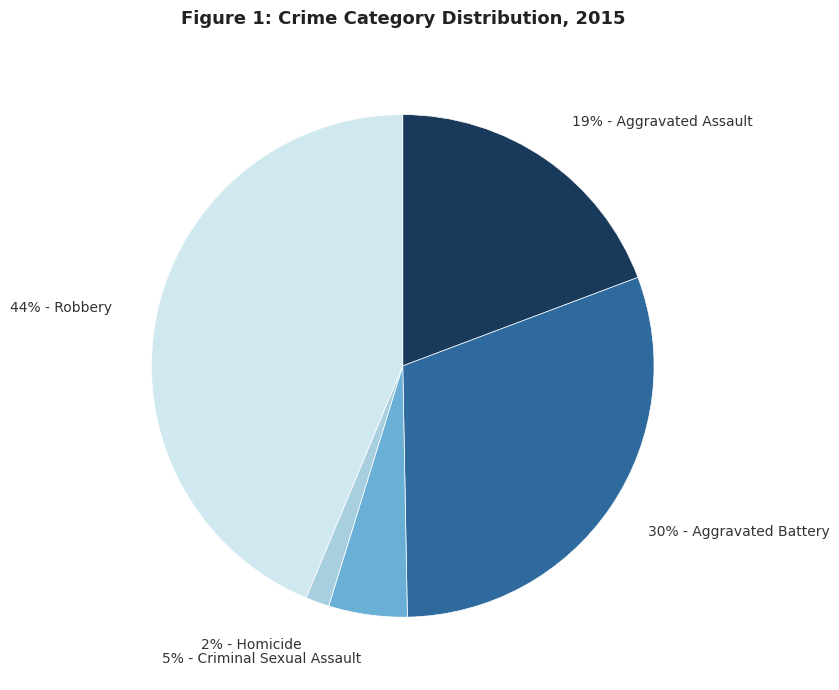

To the nearest percent, what is the difference between the largest and smallest slice percentages?

42%